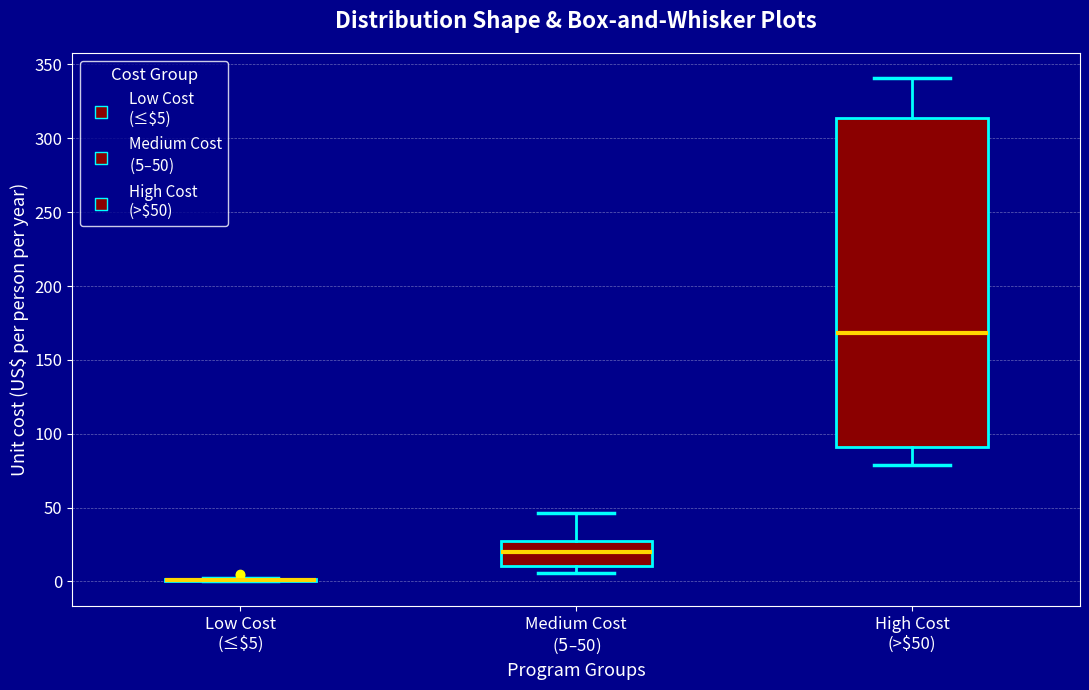

Reading left to right, read every box against the y-axis: the position of its median line, the range the box covers, and the ends of its whiskers. The values are not printed on the chart, so give them approximately, as read against the axis.

Low Cost (≤$5): box collapsed to a line at 0, whiskers 0 to 0
Medium Cost ($5–$50): median 20, box 10 to 25, whiskers 5 to 45
High Cost (>$50): median 170, box 90 to 315, whiskers 80 to 340